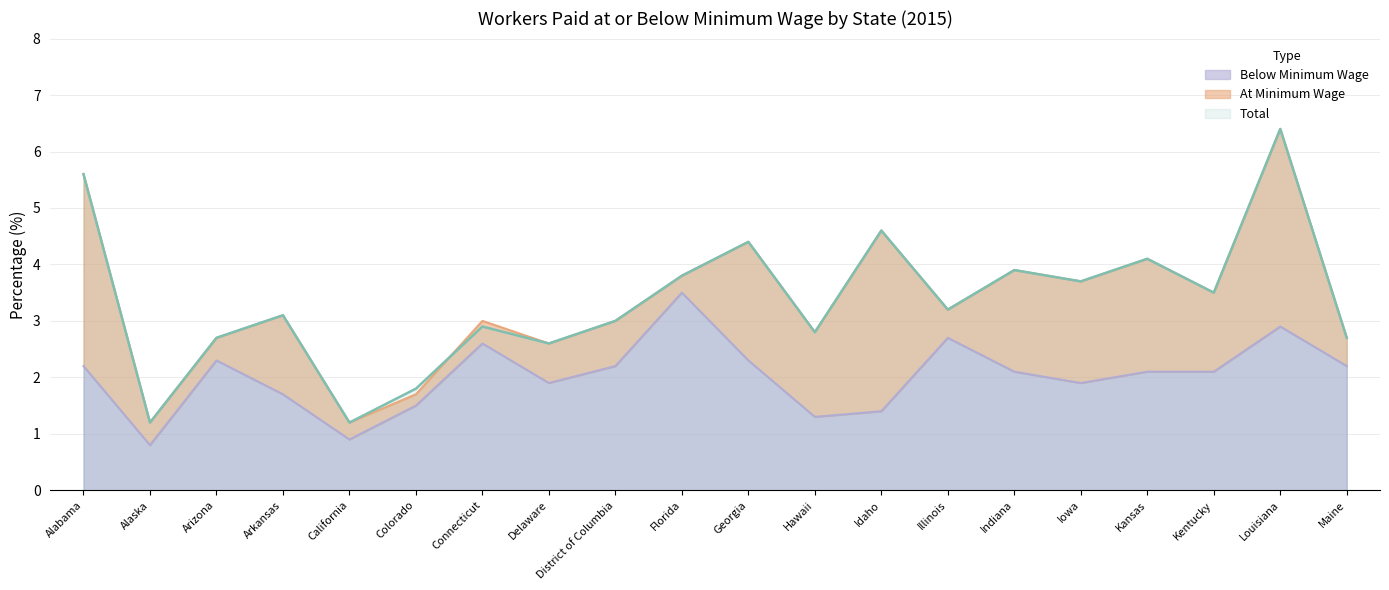

What is the value of the Total point at the 18th from the left?

3.5